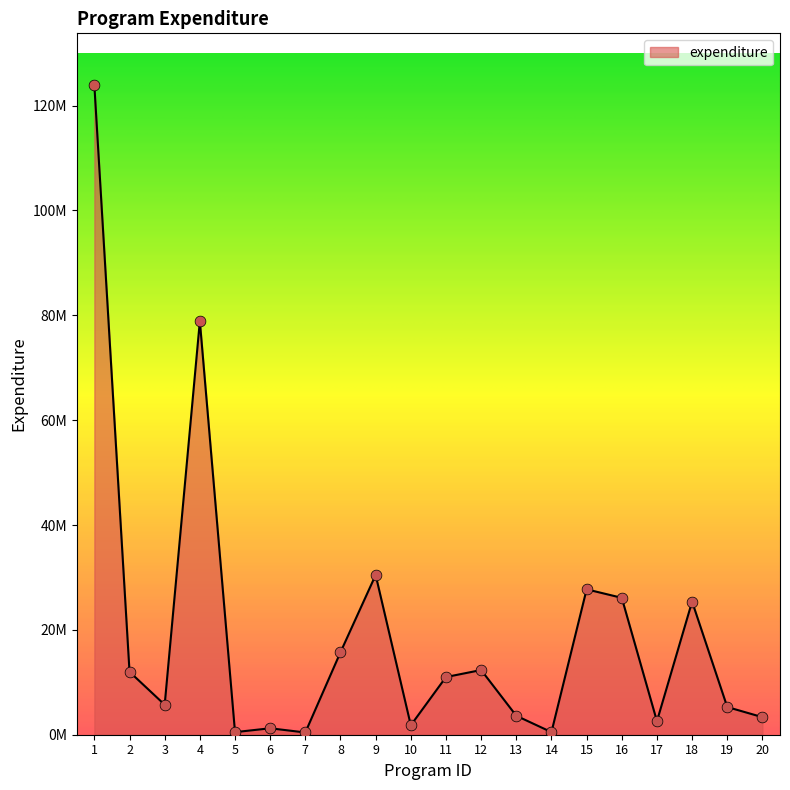

Between 10 and 14, which is larger?

10